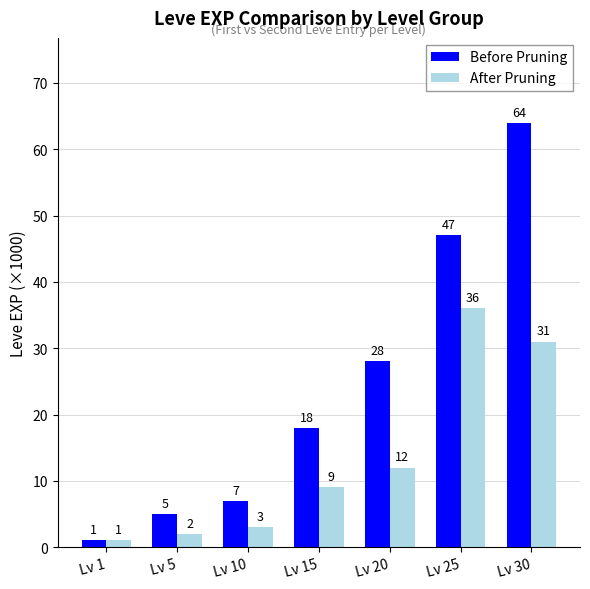

How many bars are there in each group?

2